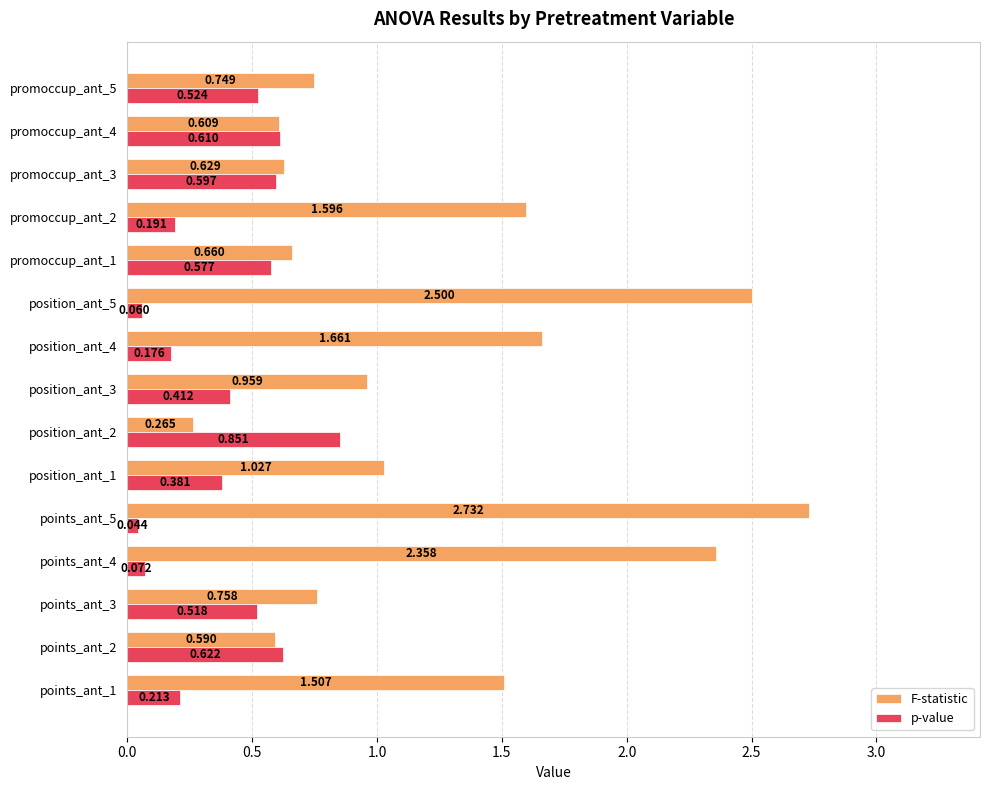

Which series has the largest total across all categories?

F-statistic